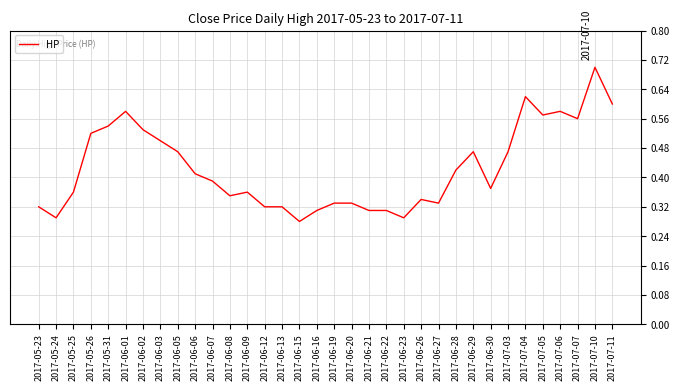

True or false: the data has more than 2 interior local peaks.

True